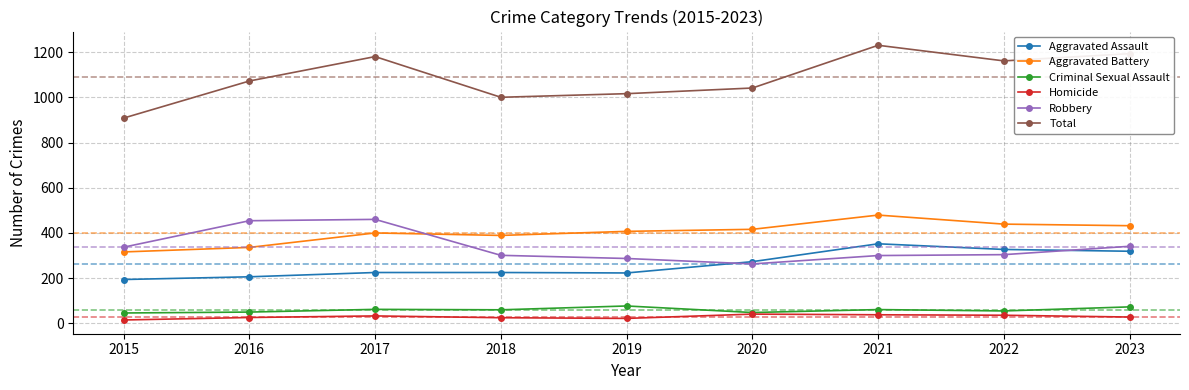

What is the average value of the Criminal Sexual Assault series?

59